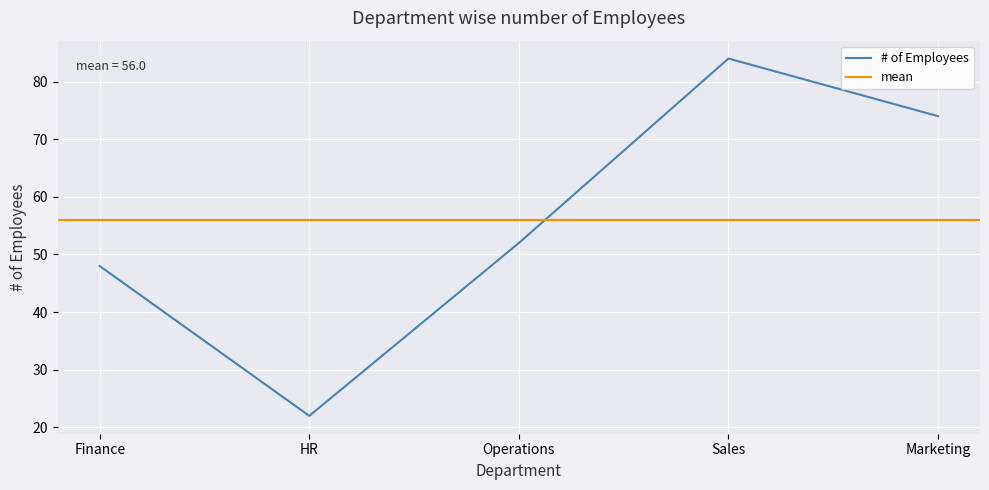

List the labels in order of value, smallest first.

HR, Finance, Operations, Marketing, Sales